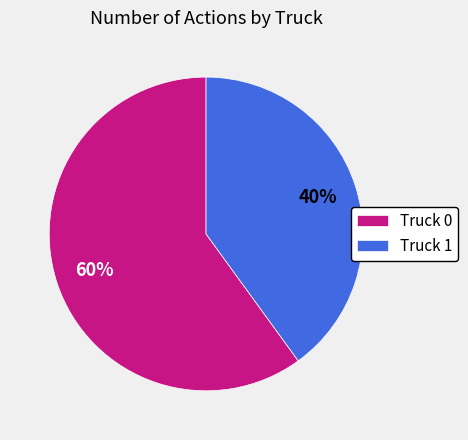

Which slice represents more than half of the pie?

Truck 0